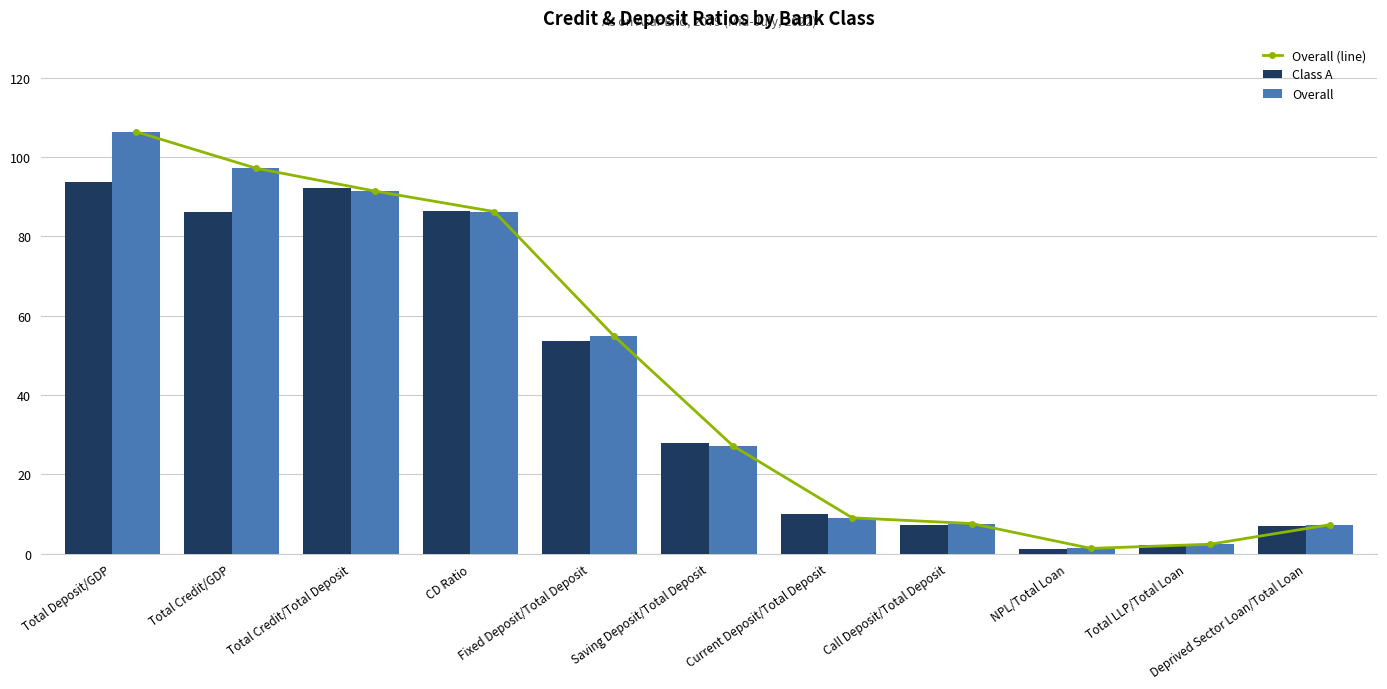

The value of Overall (line) at Call Deposit/Total Deposit is 7.6. True or false?

True